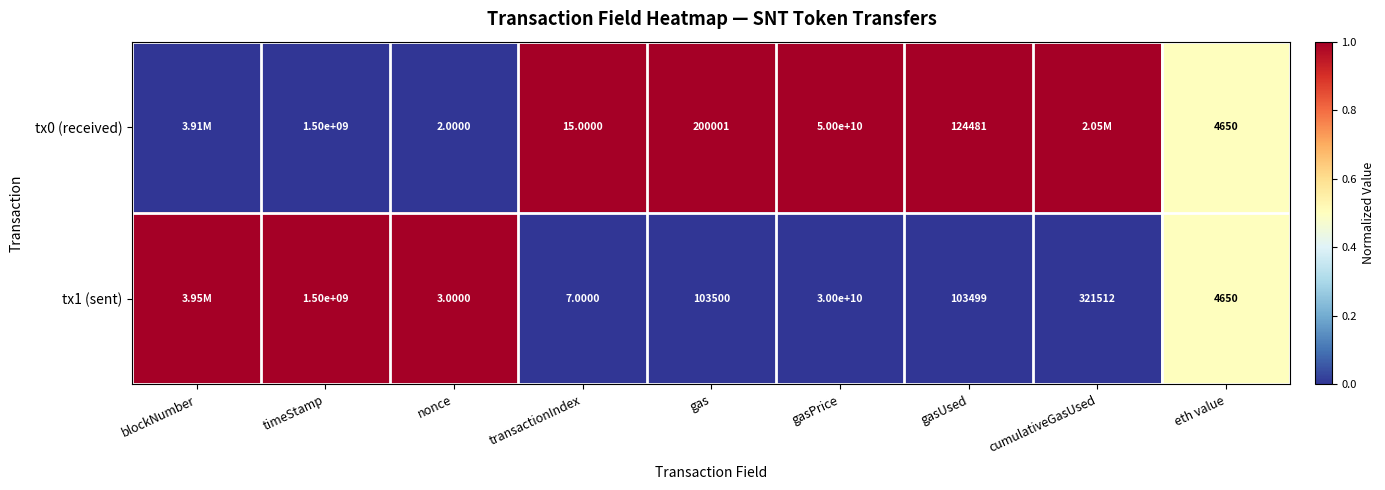

What is the difference between the highest and lowest values at gasPrice?

20000000000